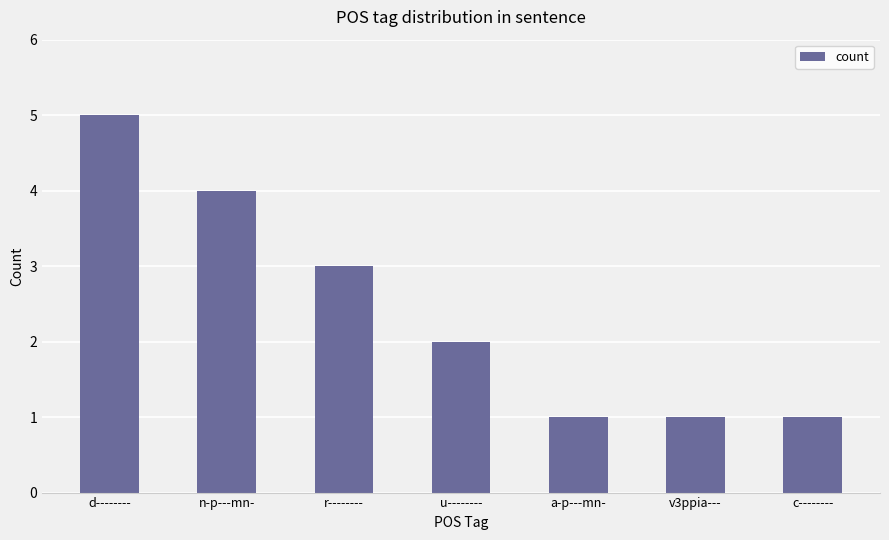

Is it true that the value at d-------- is 8?

False